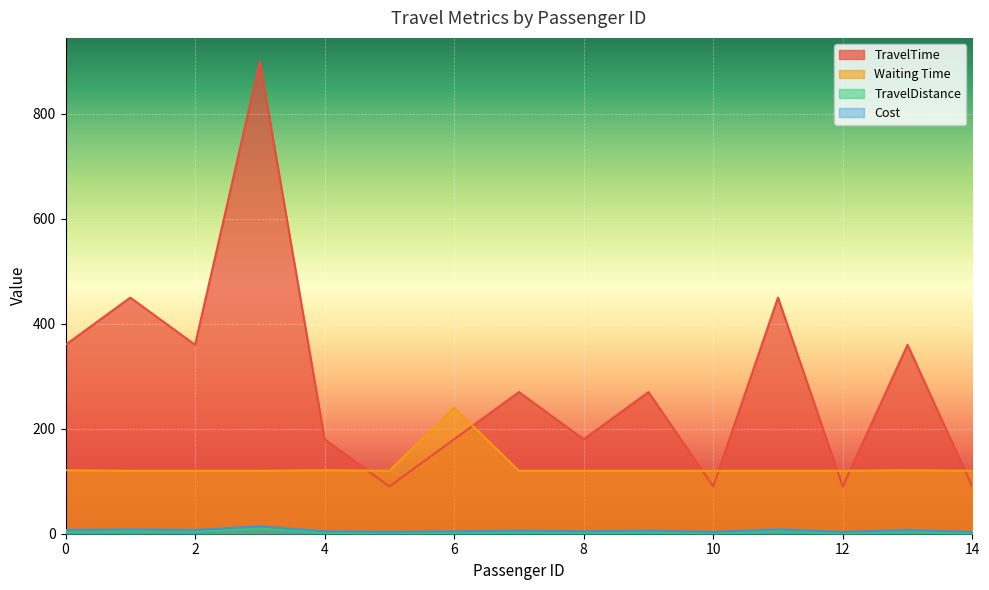

Where is Cost nearest to the value 5?

1